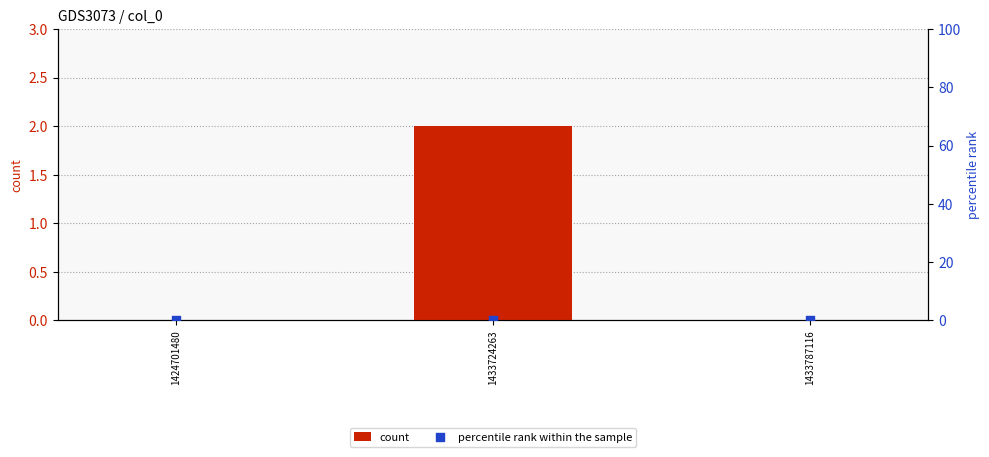

At how many categories does at least one series exceed 0?

1